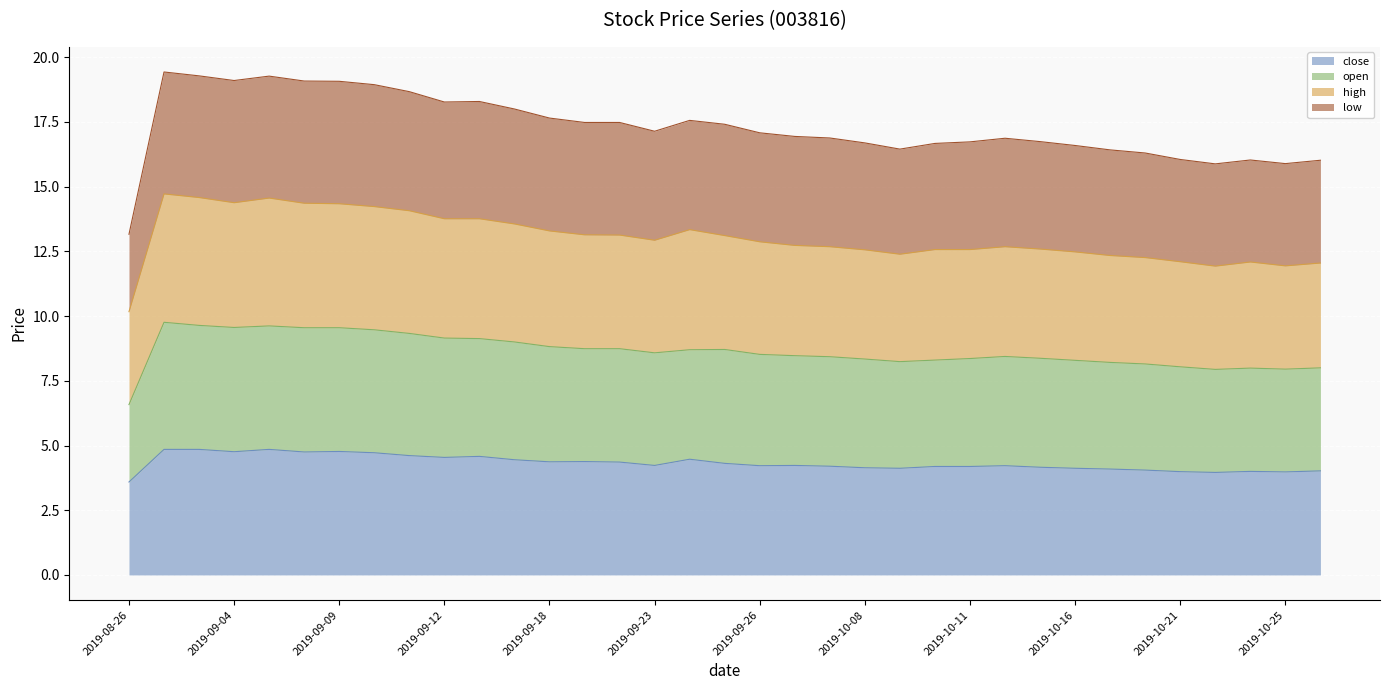

How many interior local valleys does the open series have?

5